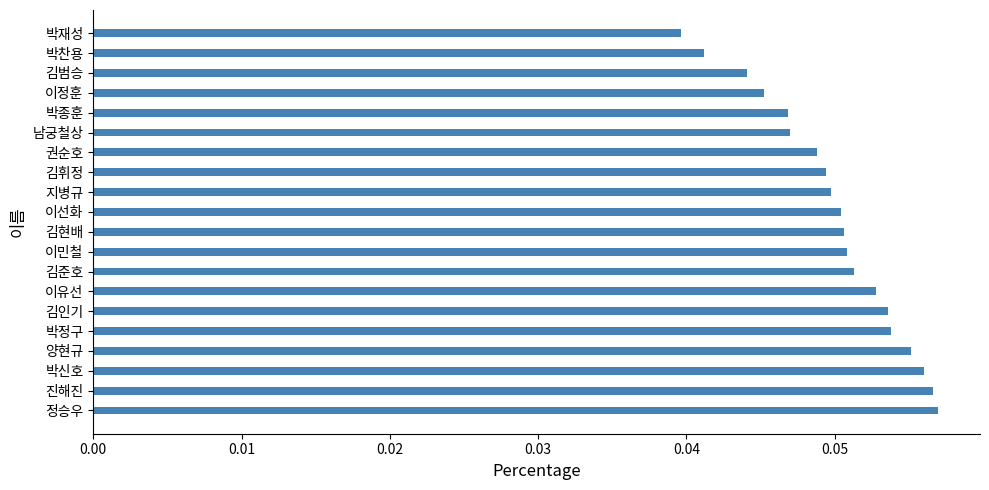

Which label corresponds to the smallest value in the chart?

박재성